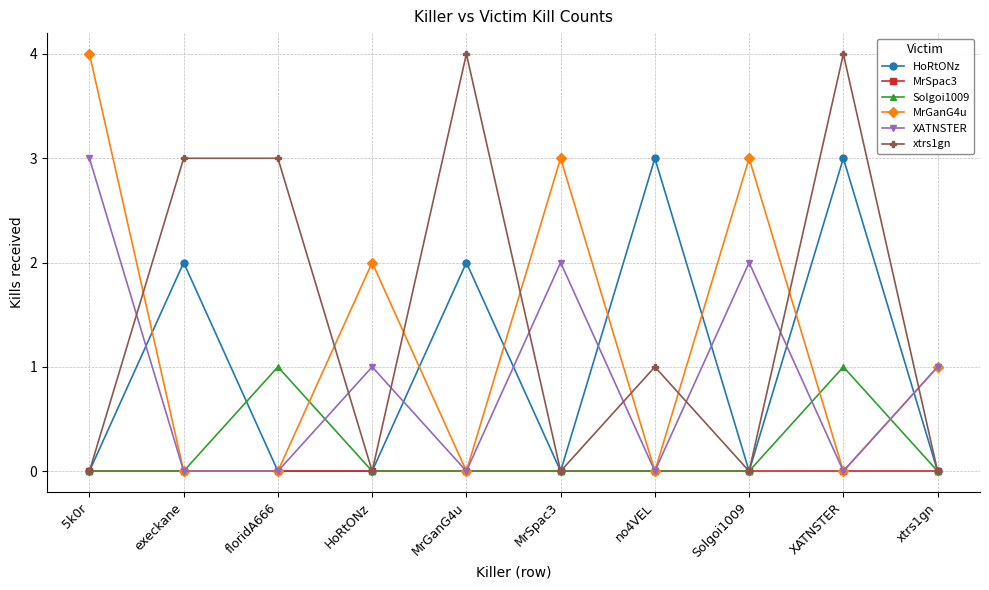

Which series has the largest total across all categories?

xtrs1gn